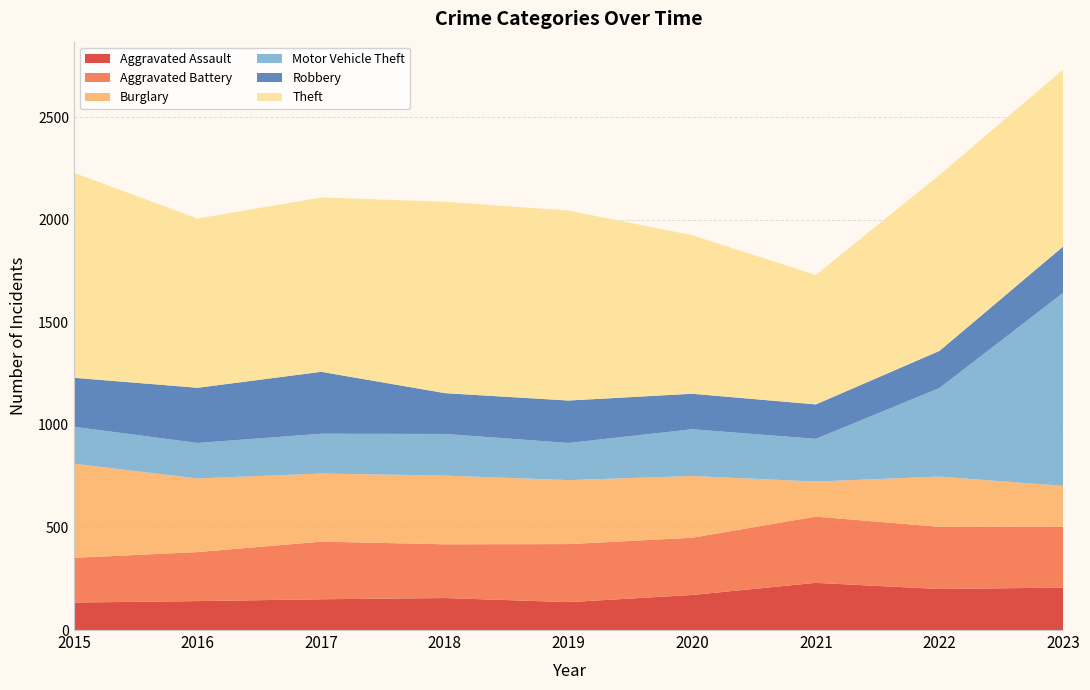

Reading left to right, transcribe all the data shown in this chart.

Aggravated Assault: 134	141	150	156	136	171	230	200	207
Aggravated Battery: 218	239	281	262	283	279	323	303	297
Burglary: 459	359	332	335	312	301	171	245	199
Motor Vehicle Theft: 180	173	194	203	181	228	208	432	941
Robbery: 239	269	302	199	207	173	168	181	226
Theft: 999	825	850	933	926	773	631	858	862